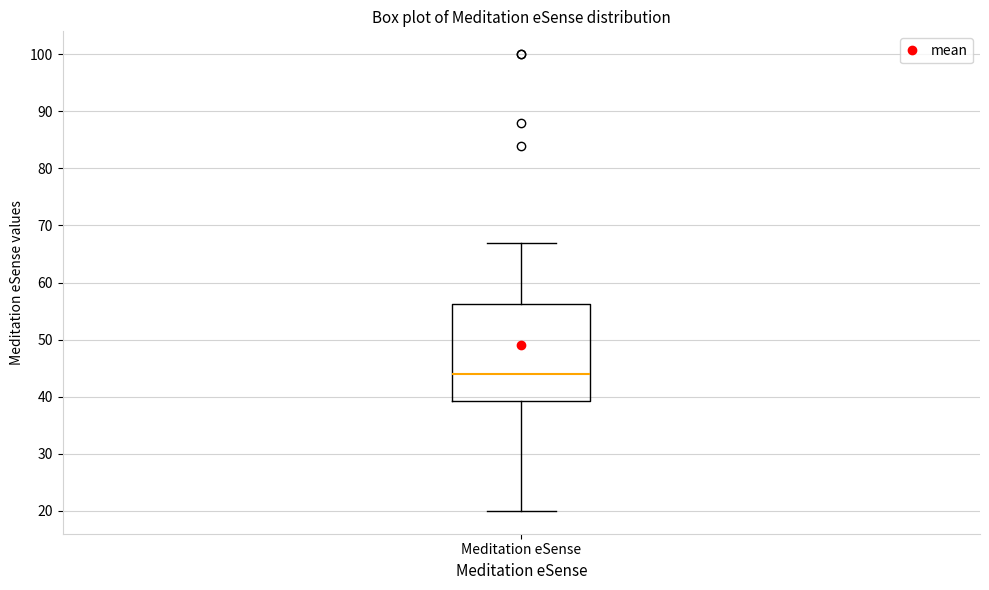

Transcribe this box plot: give where the median line is, the range the box spans, and where the two whiskers end, as read against the y-axis. The values are not printed on the chart, so give them approximately, as read against the axis.

median 44, box 39 to 56, whiskers 20 to 67